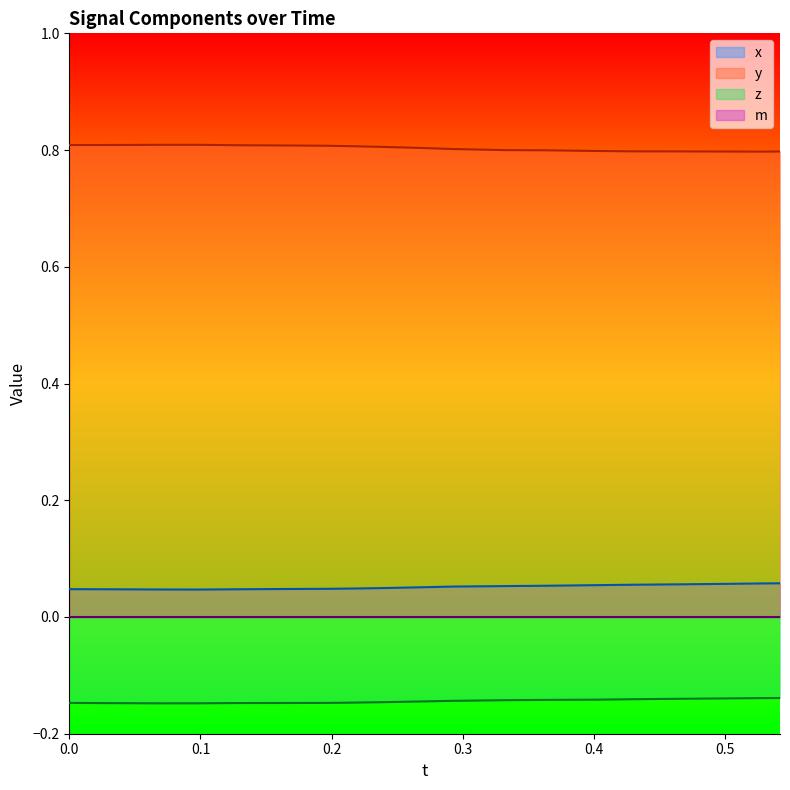

Which series has the largest total across all categories?

y